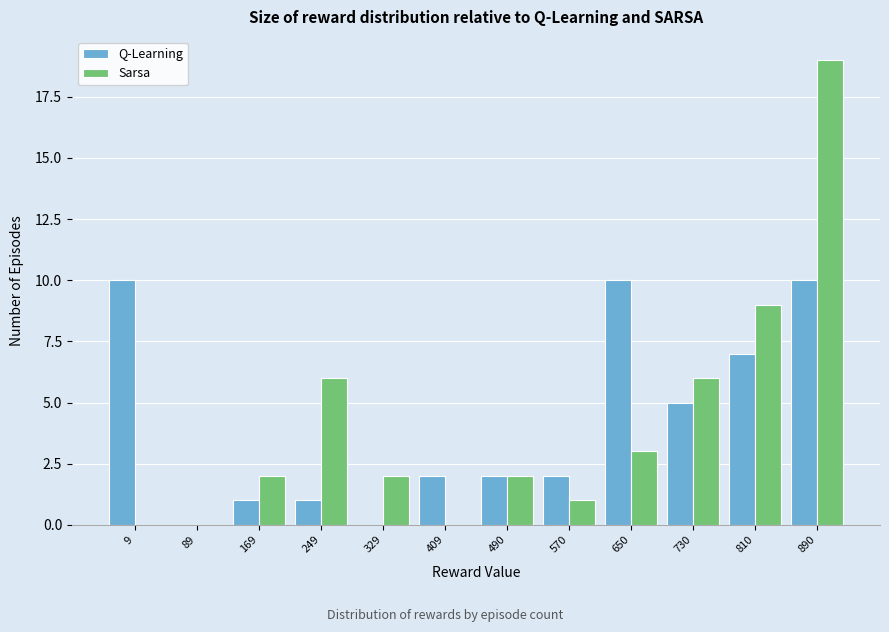

Reading left to right, what are all the values shown in this chart?

Q-Learning: 9=10	89=0	169=1	249=1	329=0	409=2	490=2	570=2	650=10	730=5	810=7	890=10
Sarsa: 9=0	89=0	169=2	249=6	329=2	409=0	490=2	570=1	650=3	730=6	810=9	890=19